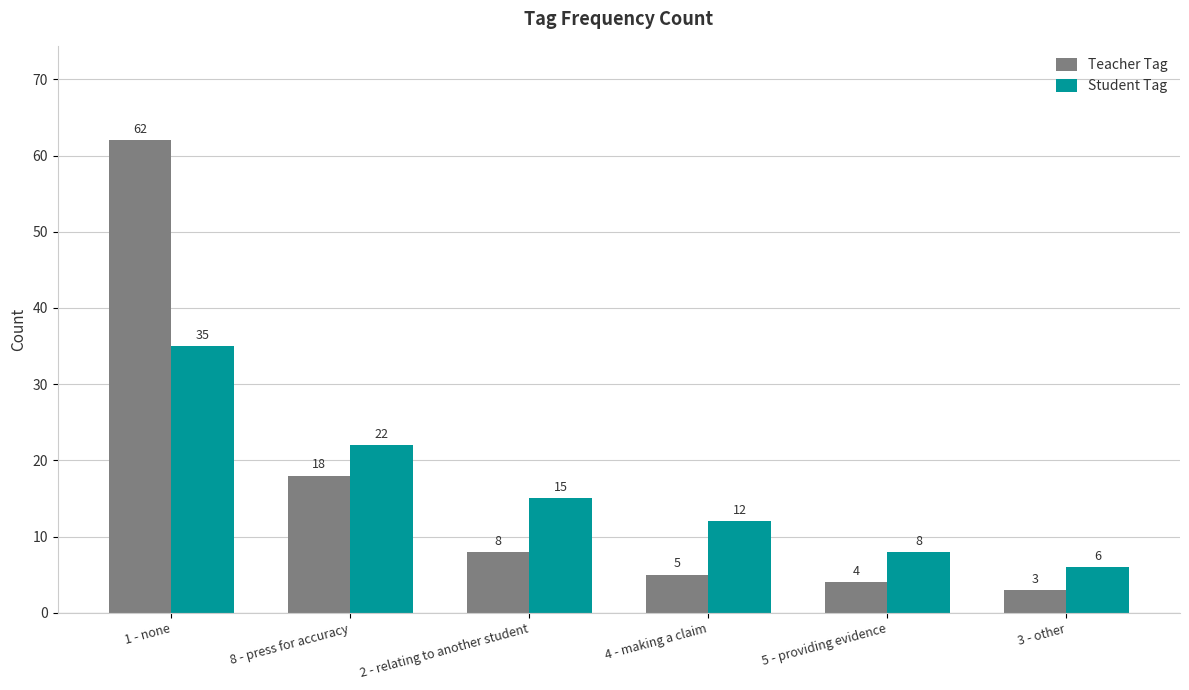

Which series has the widest spread of values?

Teacher Tag